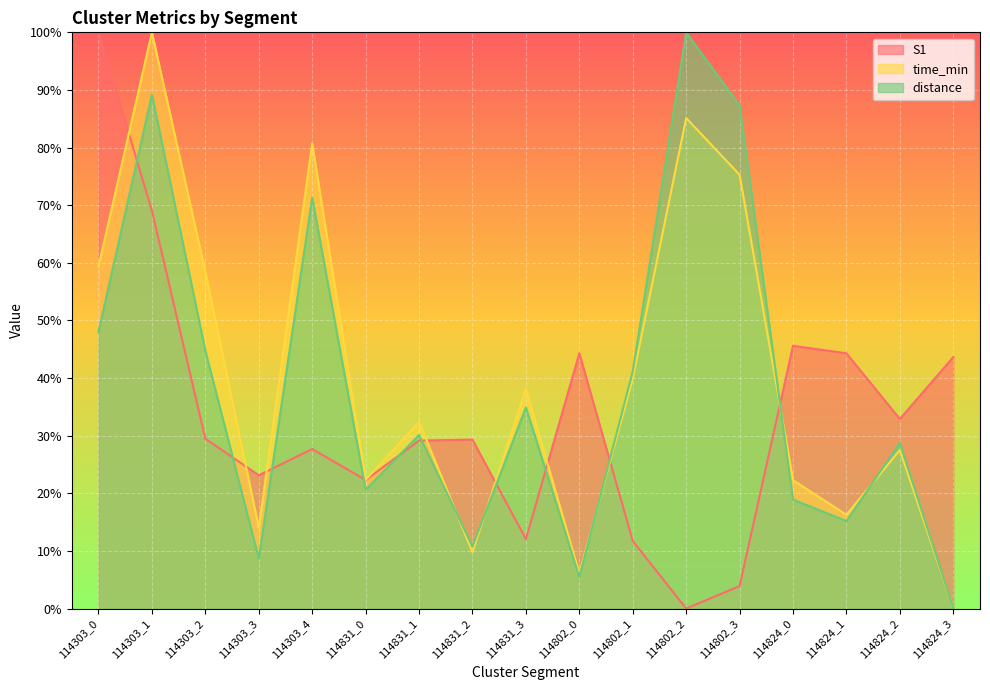

How many lines are shown in the chart?

3